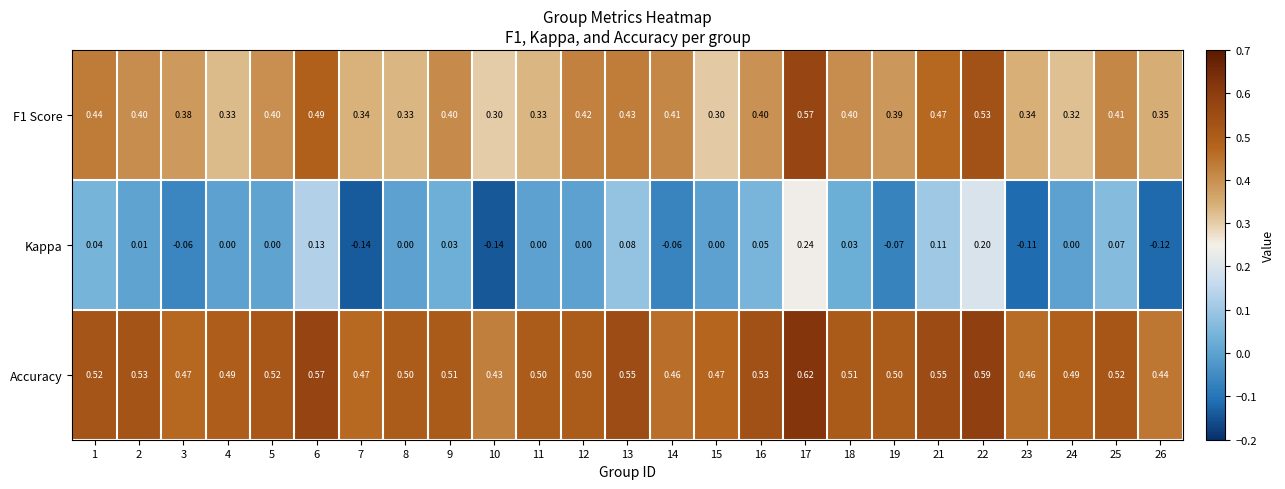

How many categories are shown in the chart?

25